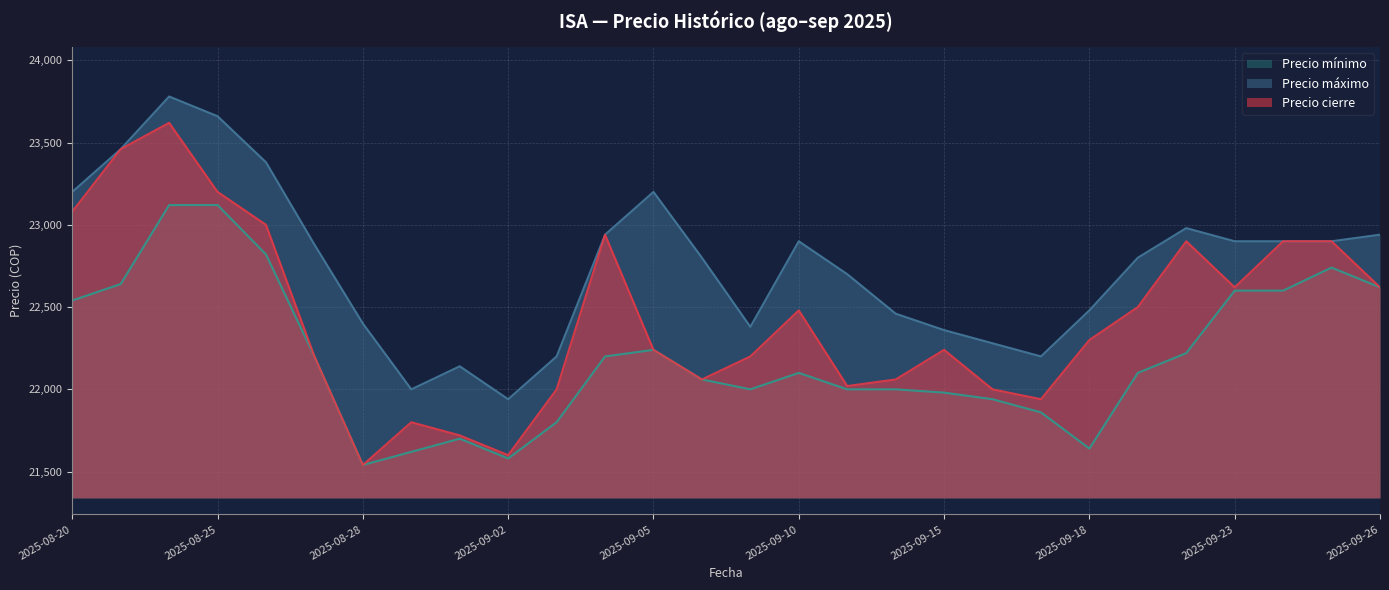

What is the label of the 16th point from the left?

2025-09-10